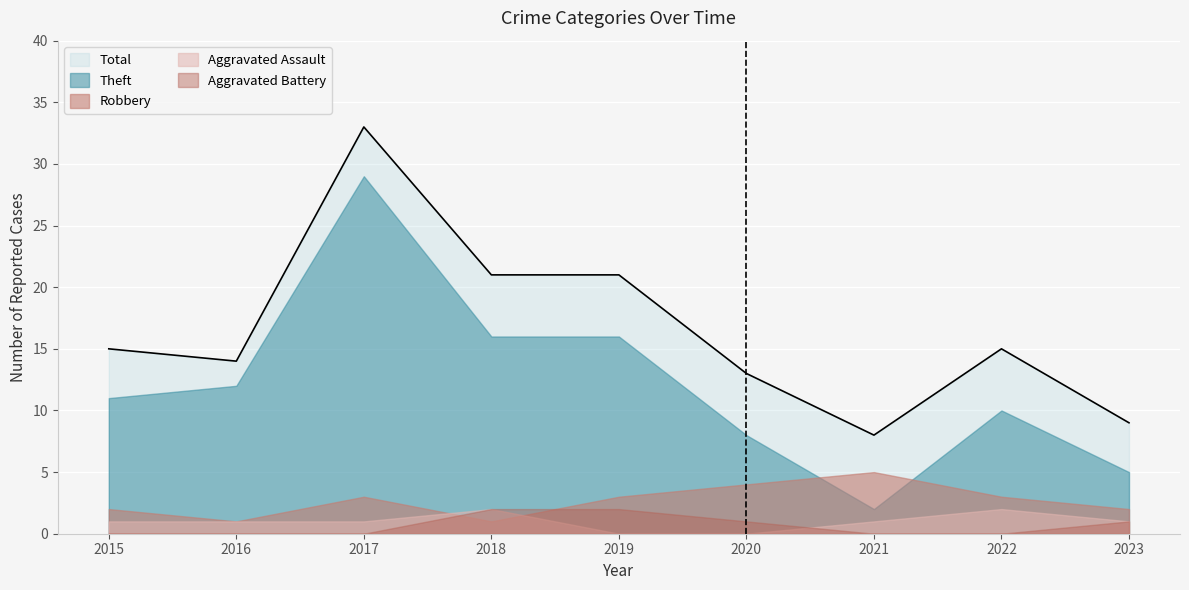

The Theft series shows 16 at 2019. True or false?

True